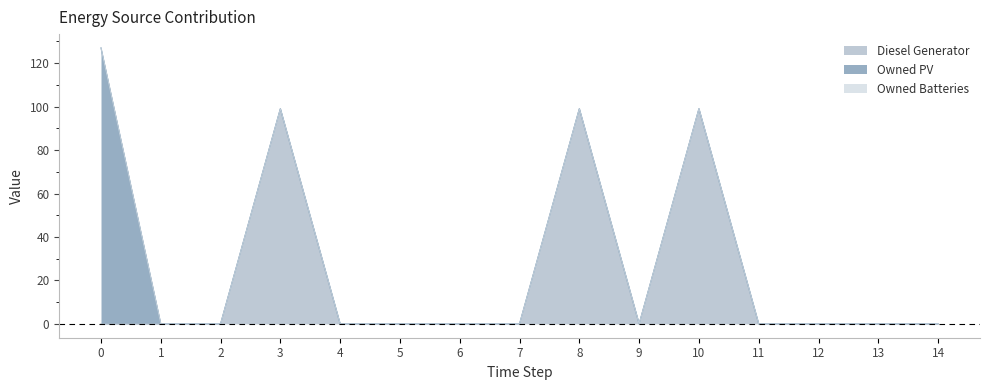

Does the chart display data point markers on the line(s)?

No